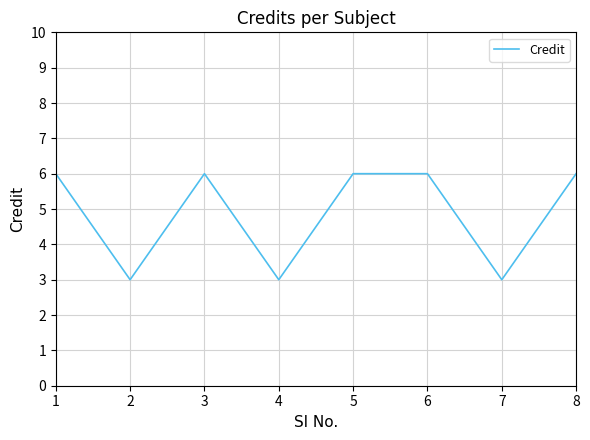

What is the smallest value displayed?

3